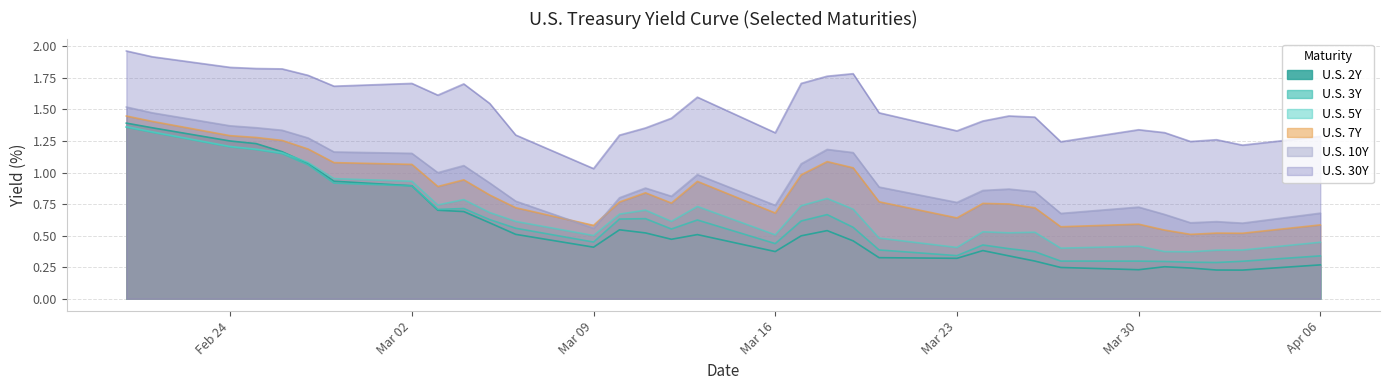

Between 2020-03-04 and 2020-04-02, which series saw the biggest shift?

U.S. 2Y